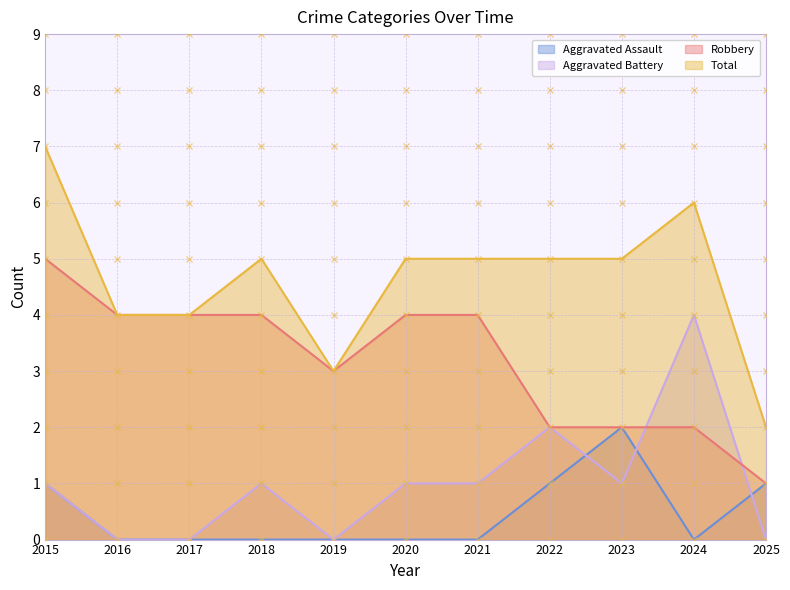

What is the lowest value of the Total series?

2